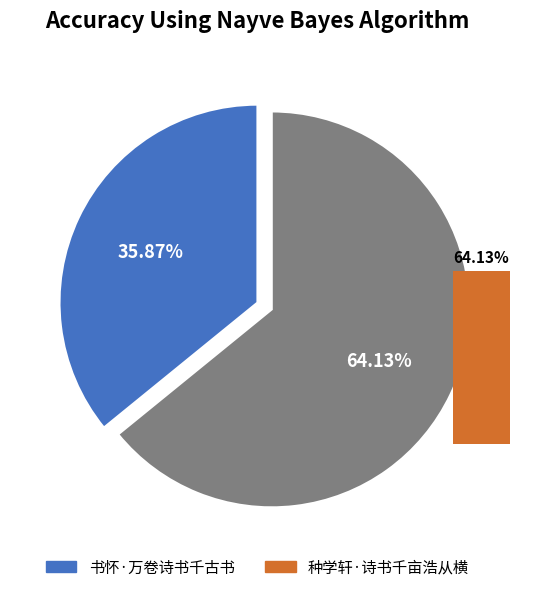

To the nearest percent, what portion does 种学轩·诗书千亩浩从横 represent?

64%